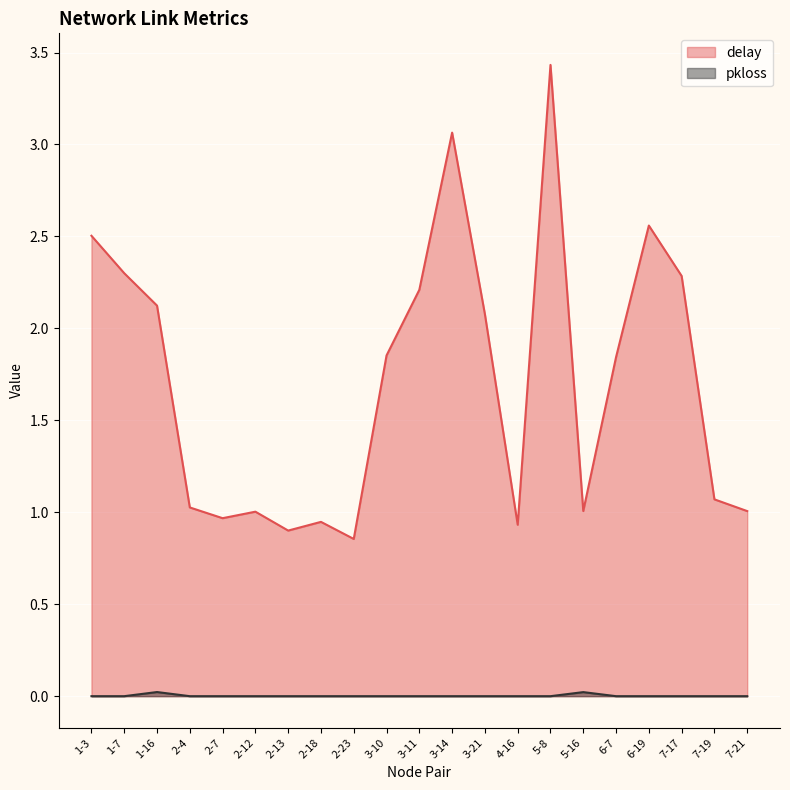

Which series has the largest range (max minus min)?

delay